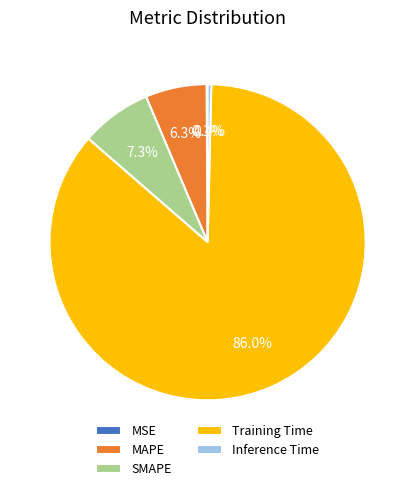

Do SMAPE and Training Time together represent more than half of the pie?

Yes